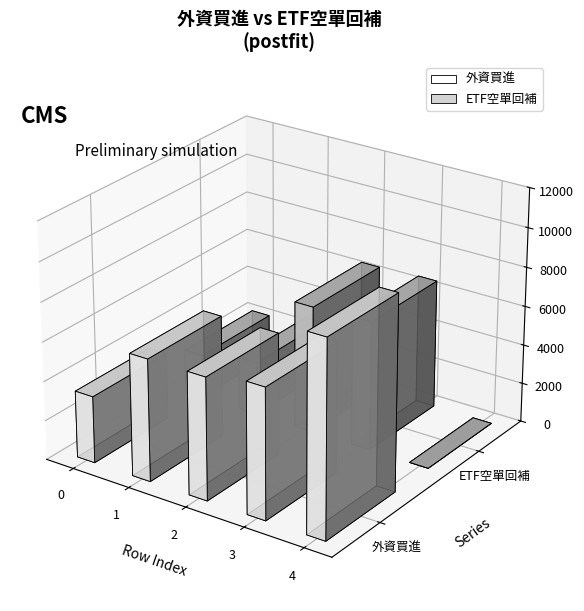

Does the chart contain any negative values?

No